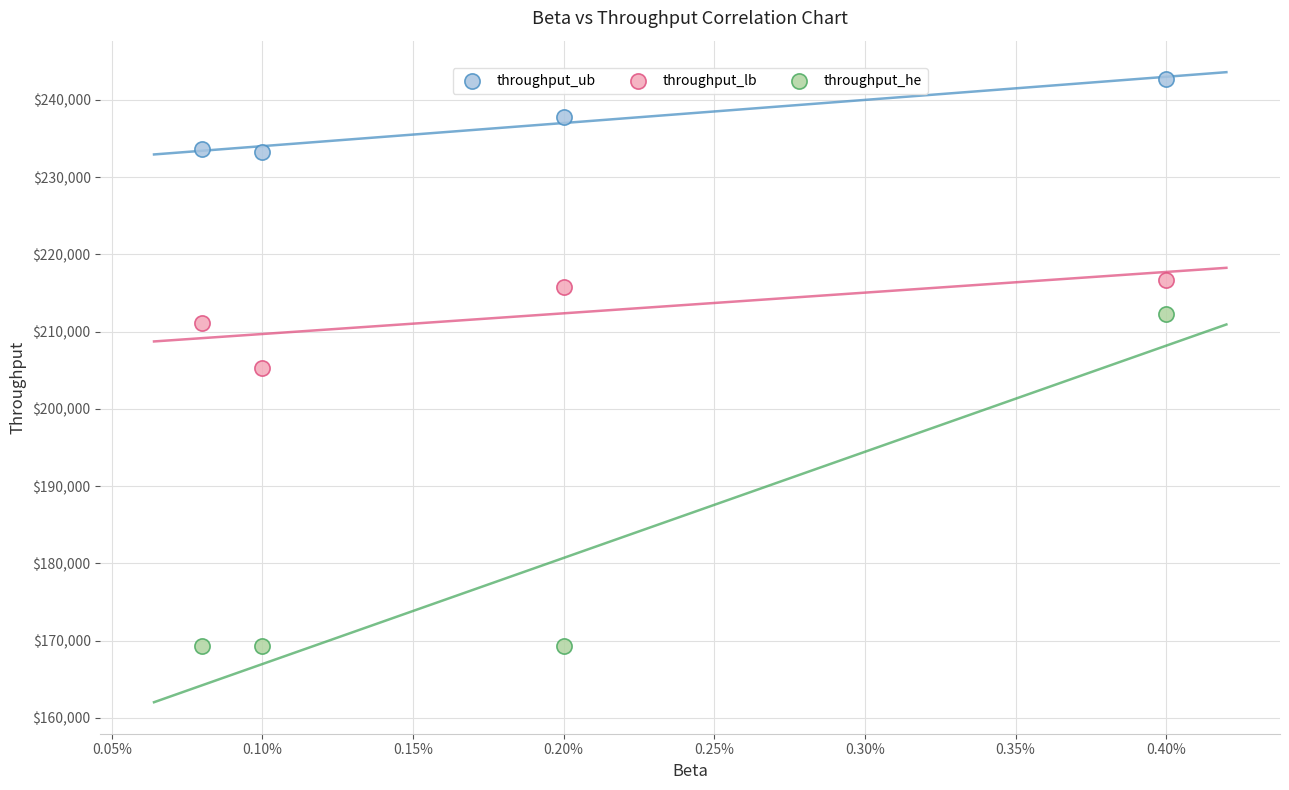

Which series contains the highest Y value?

throughput_ub